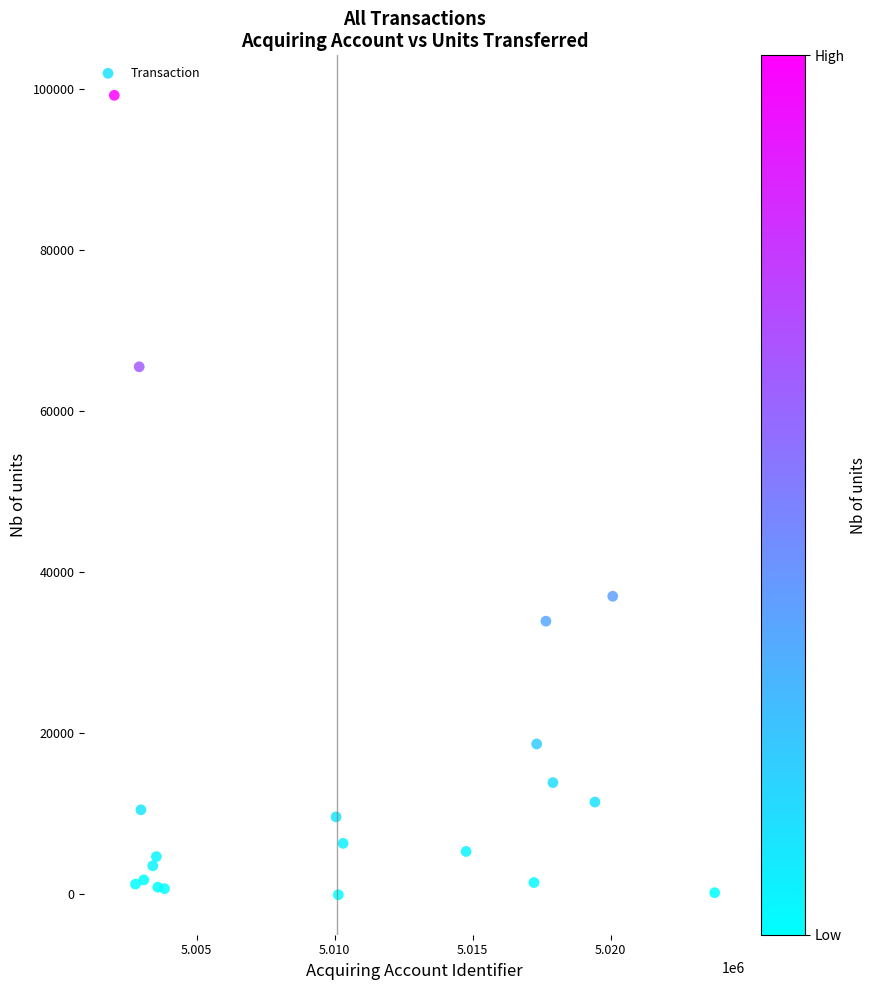

What is the range of Y values (max minus min)?

99403.4